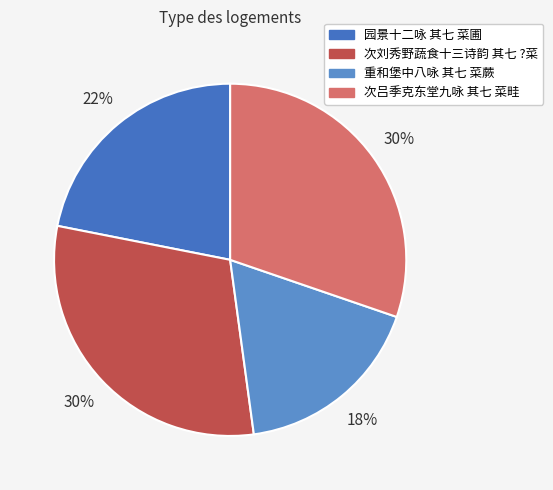

To the nearest percent, what is the average slice percentage?

25%